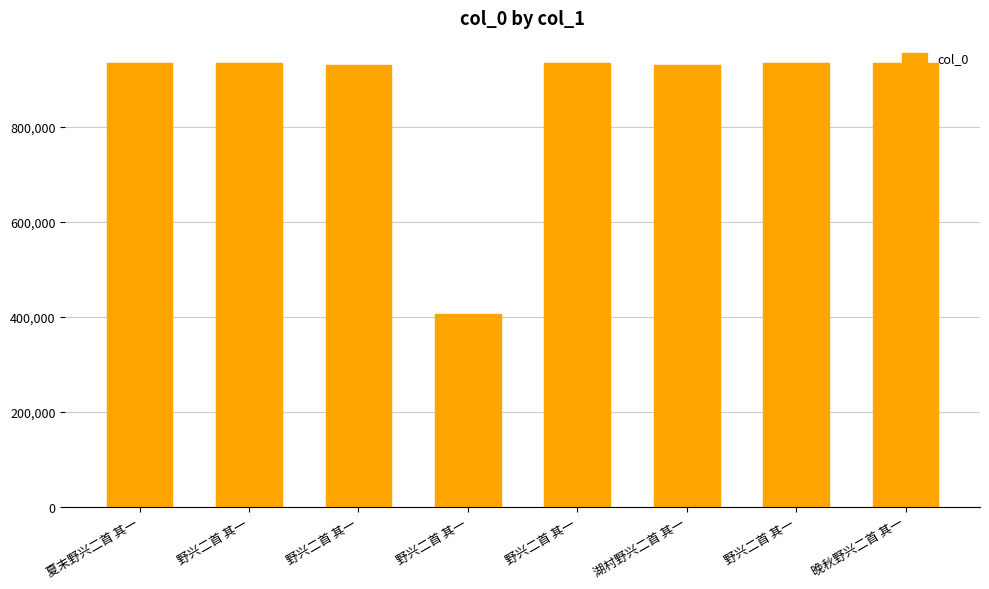

How many categories are shown in the chart?

8